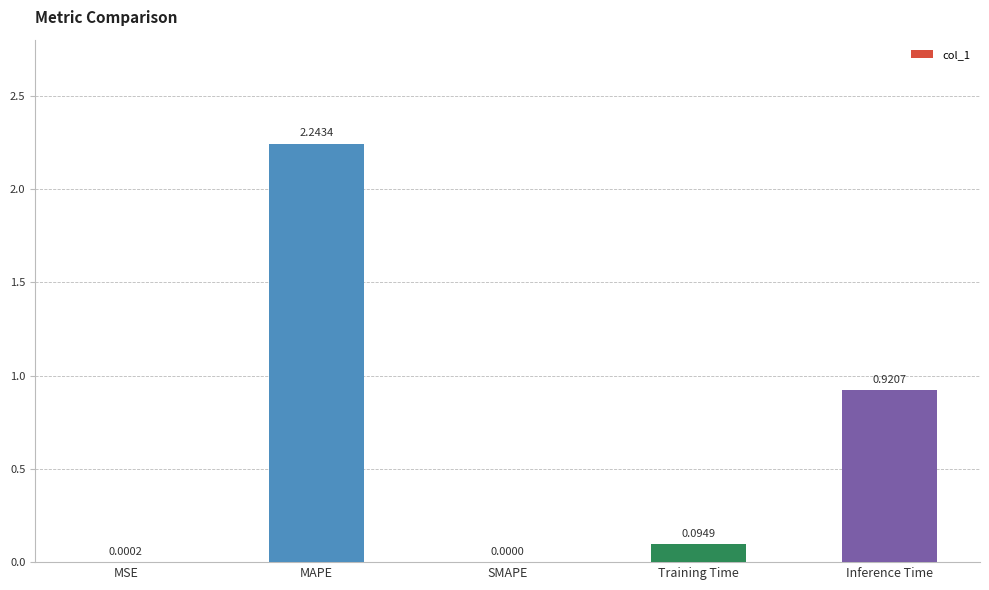

At which category does the chart reach its peak across all series?

MAPE